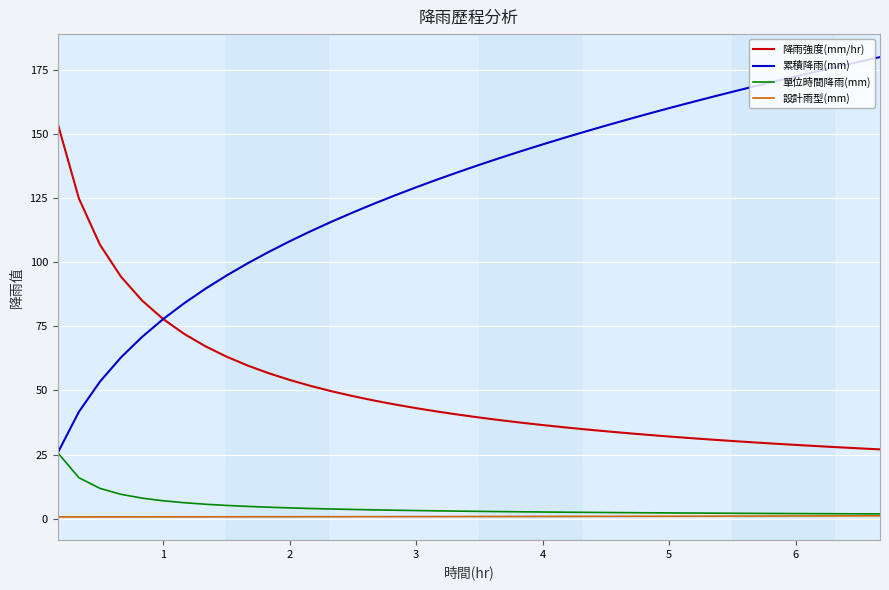

Which series has the largest total across all categories?

累積降雨(mm)